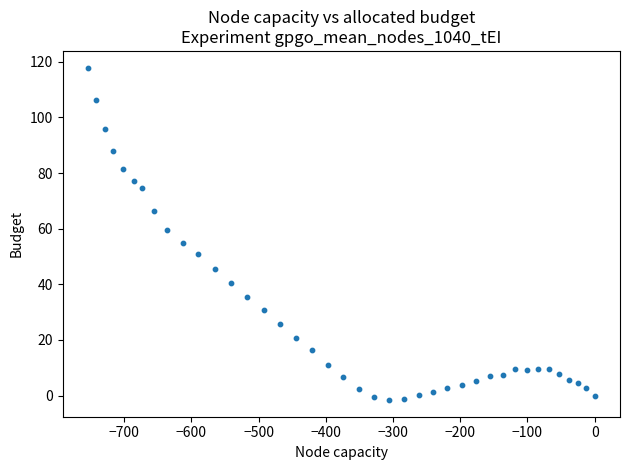

What is the range of Y values (max minus min)?

119.5